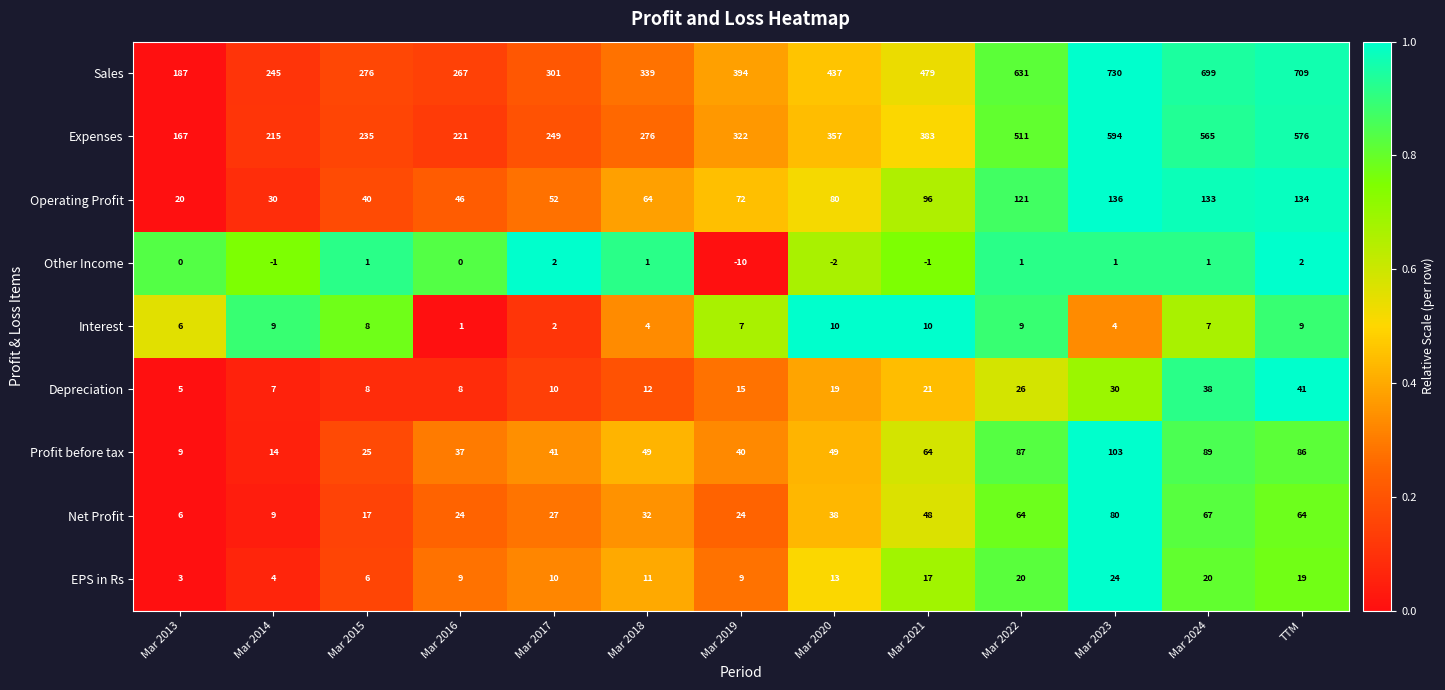

At Mar 2023, list the series in order from largest to smallest.

Sales, Expenses, Operating Profit, Profit before tax, Net Profit, Depreciation, EPS in Rs, Interest, Other Income